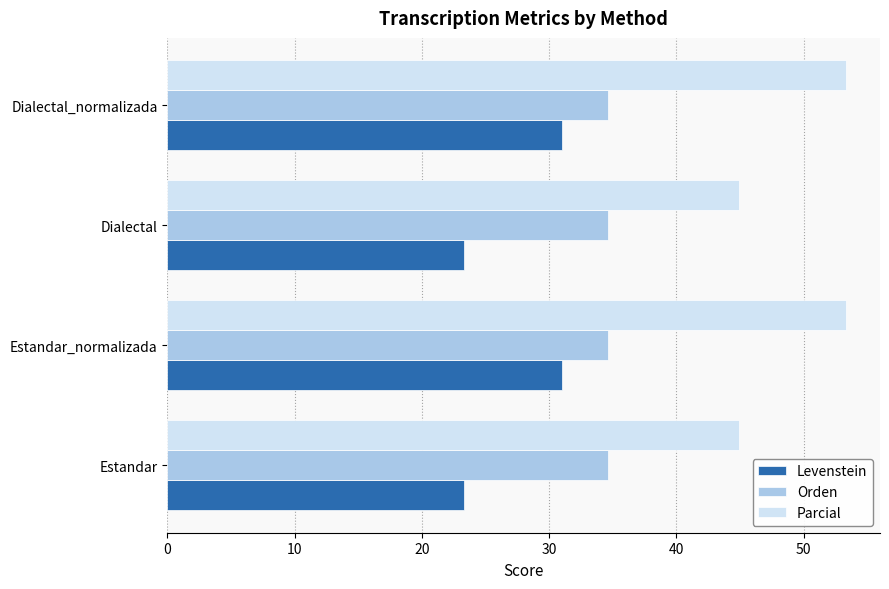

Which series has the largest range (max minus min)?

Parcial